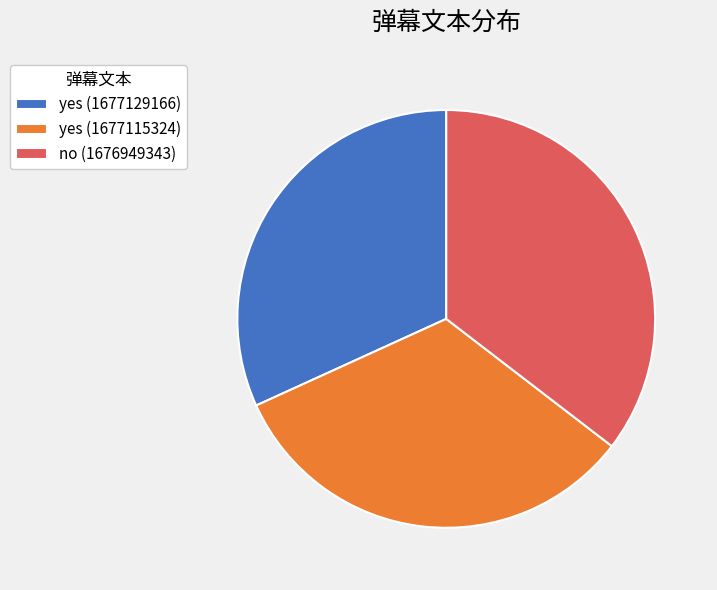

How many segments does this pie chart have?

3